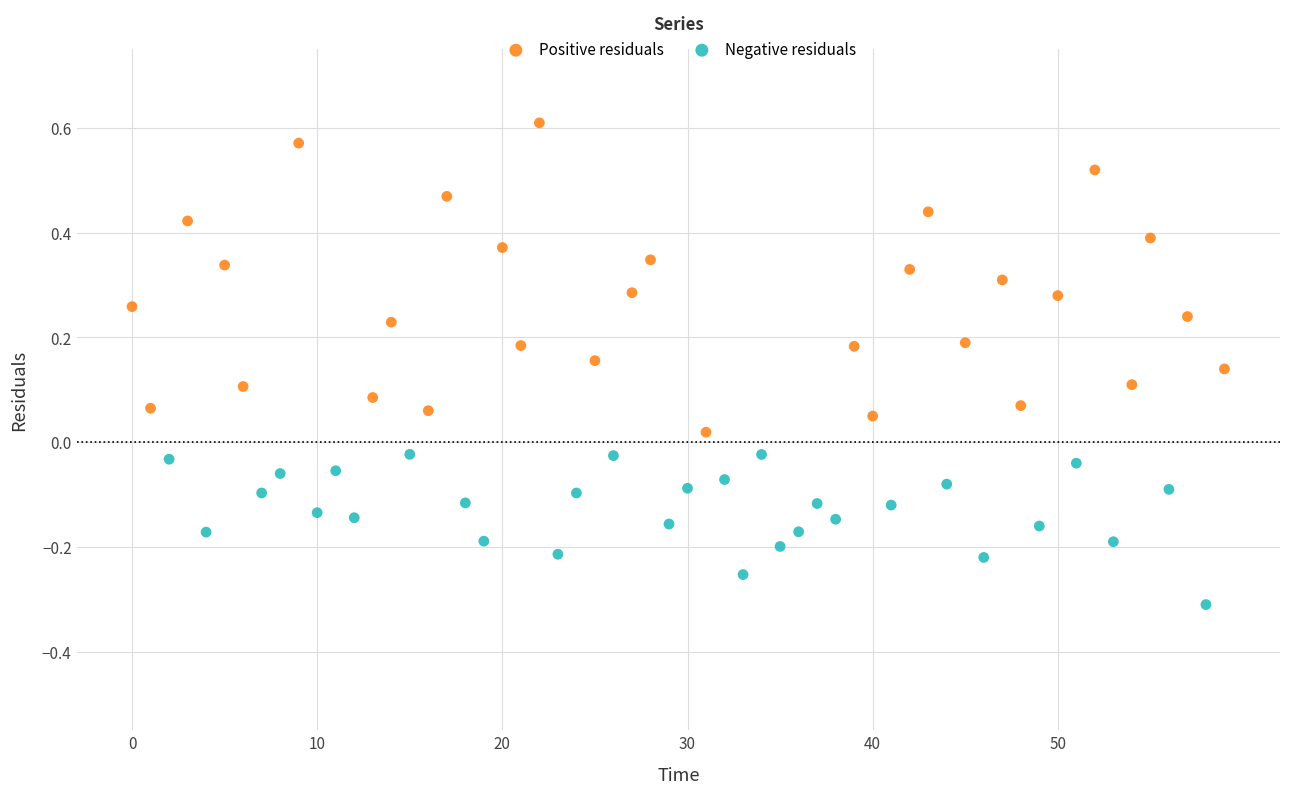

Which series has the widest spread of Y values?

Positive residuals